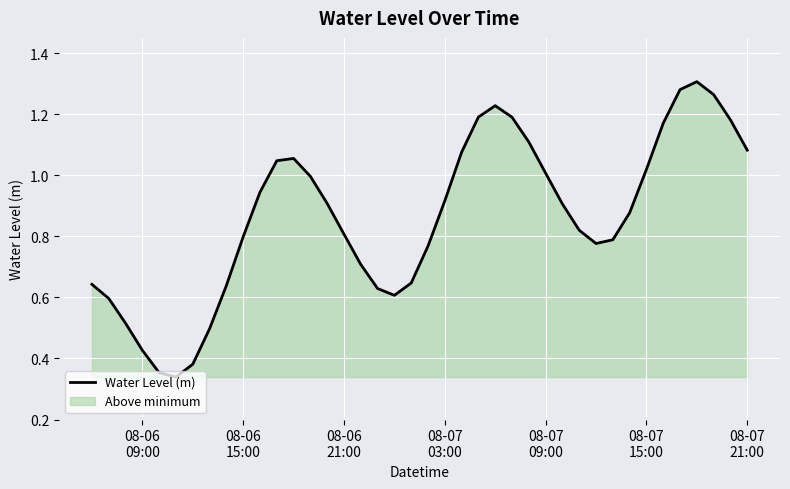

How many lines are shown in the chart?

1